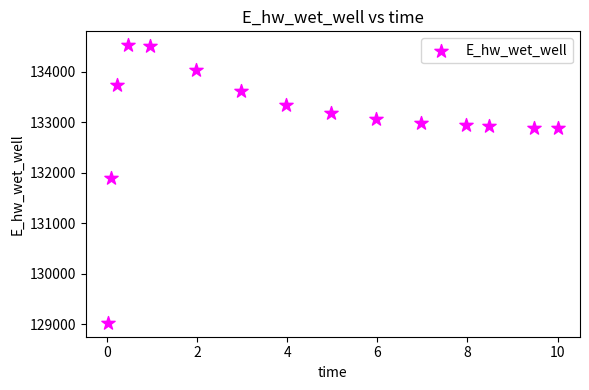

What Y value in the scatter plot is closest to 131776?

131896.1